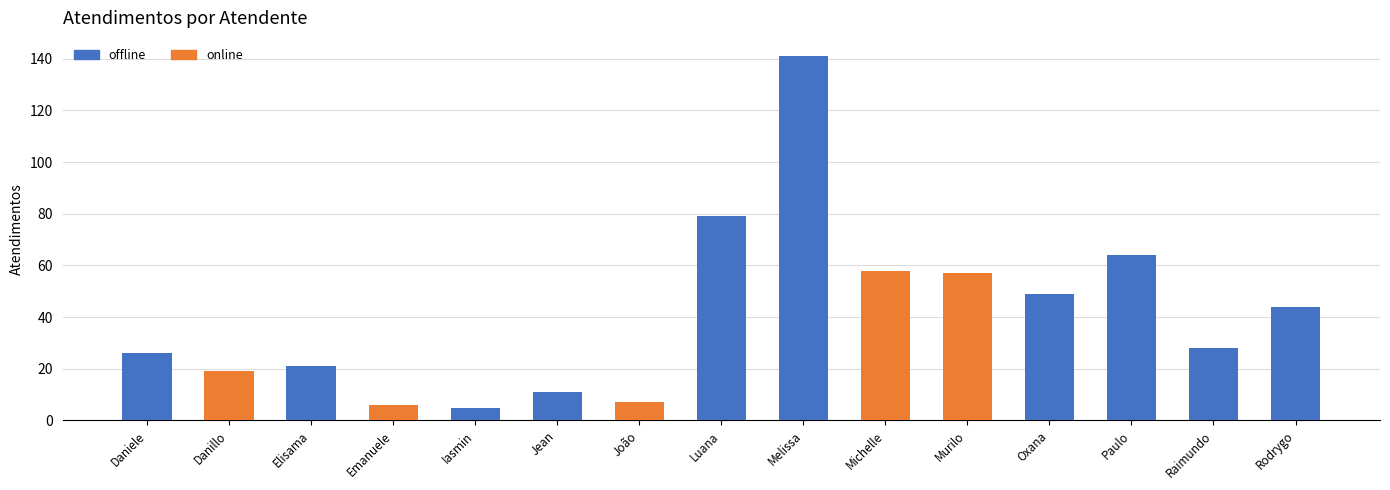

What position from the left is Jean?

6